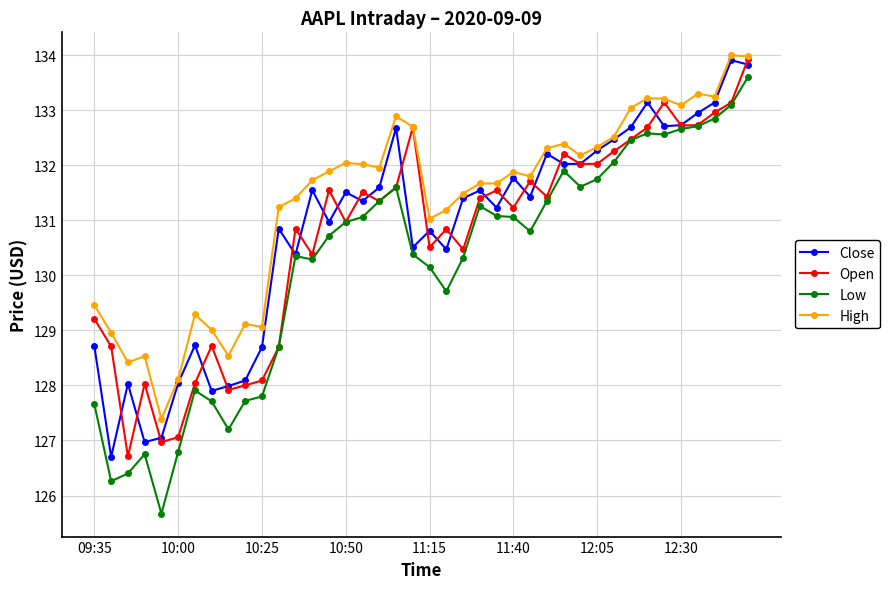

How many values in the Low series are below 130?

13